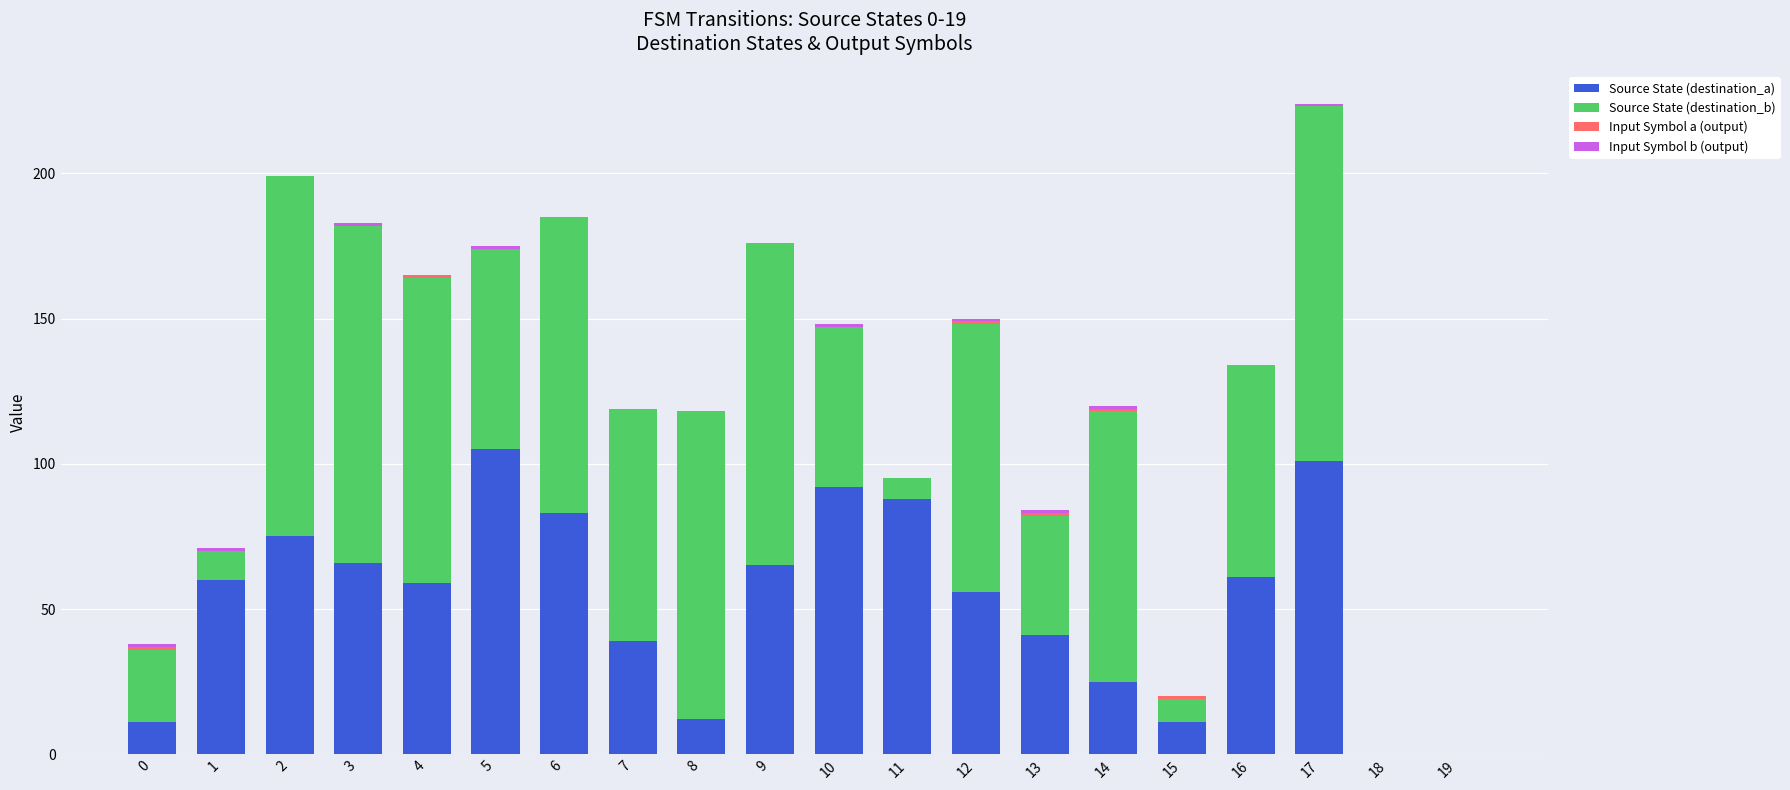

At which category is the sum across all series the highest?

17